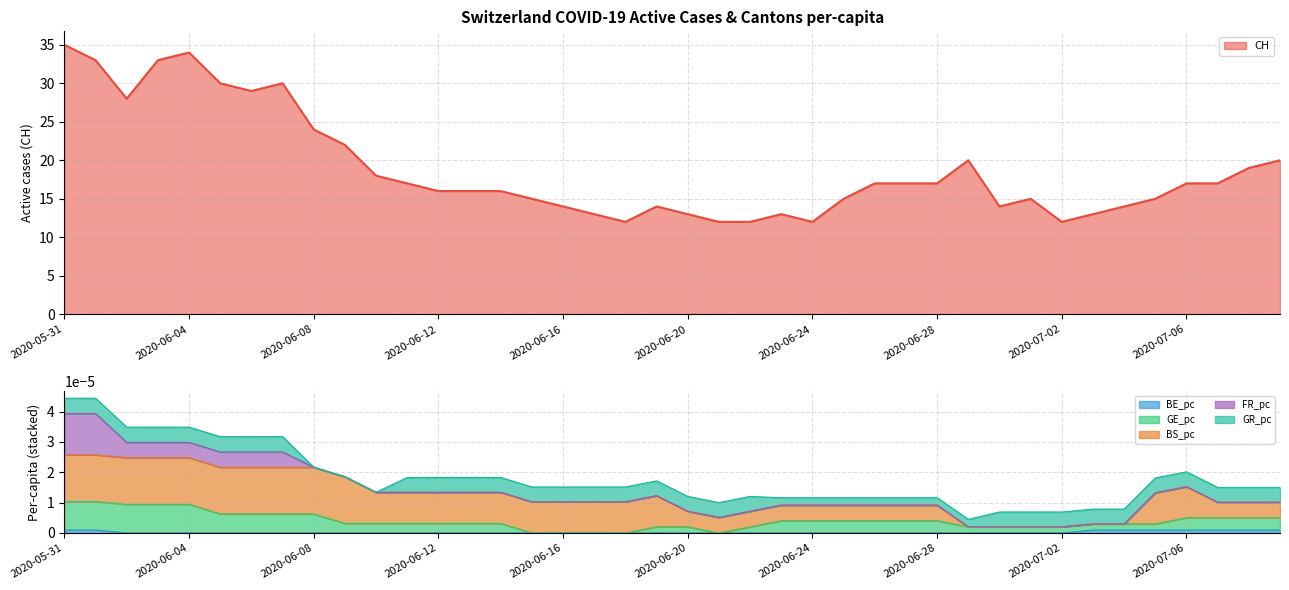

True or false: CH has a value of 13 at 2020-06-20.

True